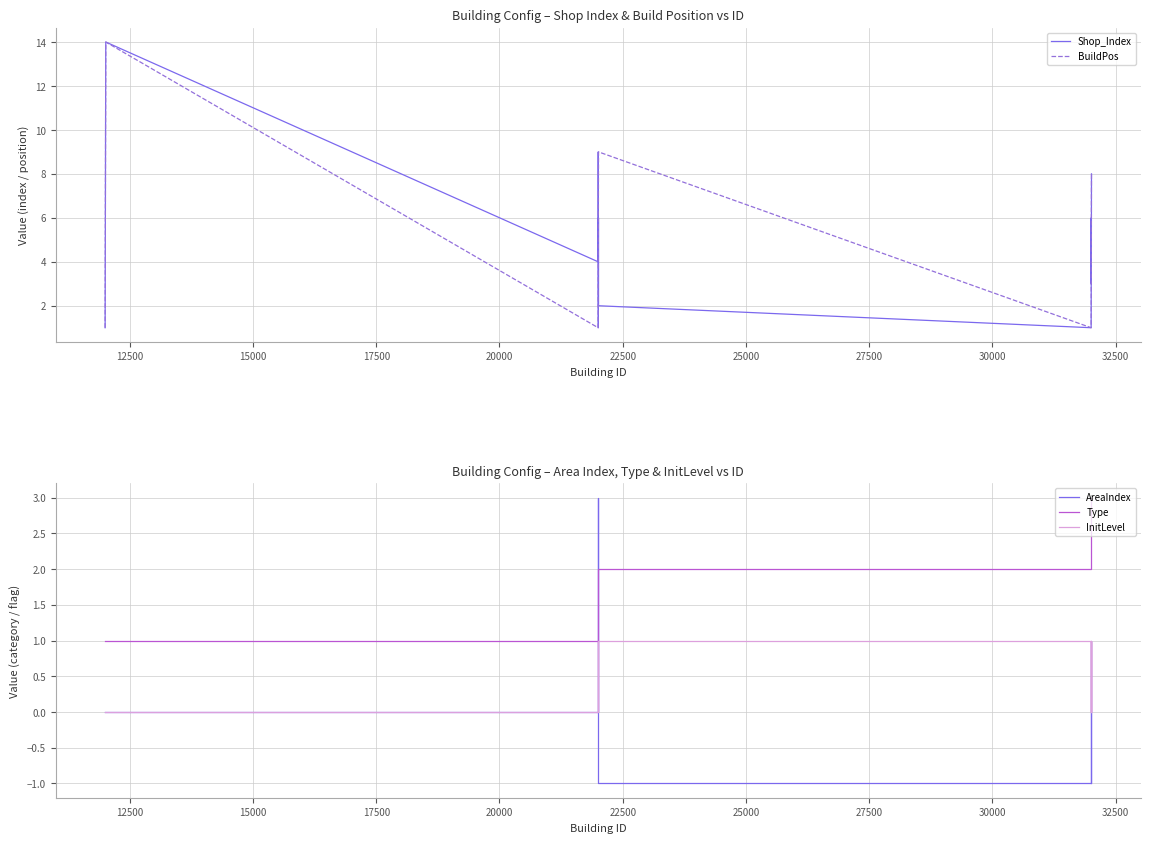

At how many categories does at least one series exceed 11?

3